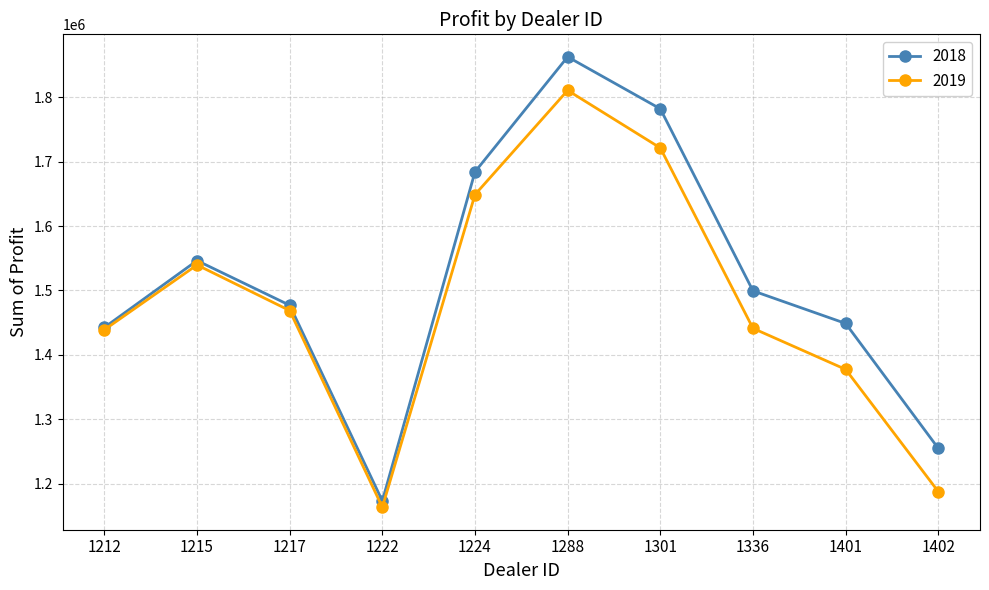

What is the maximum value shown in the chart?

1862804.0